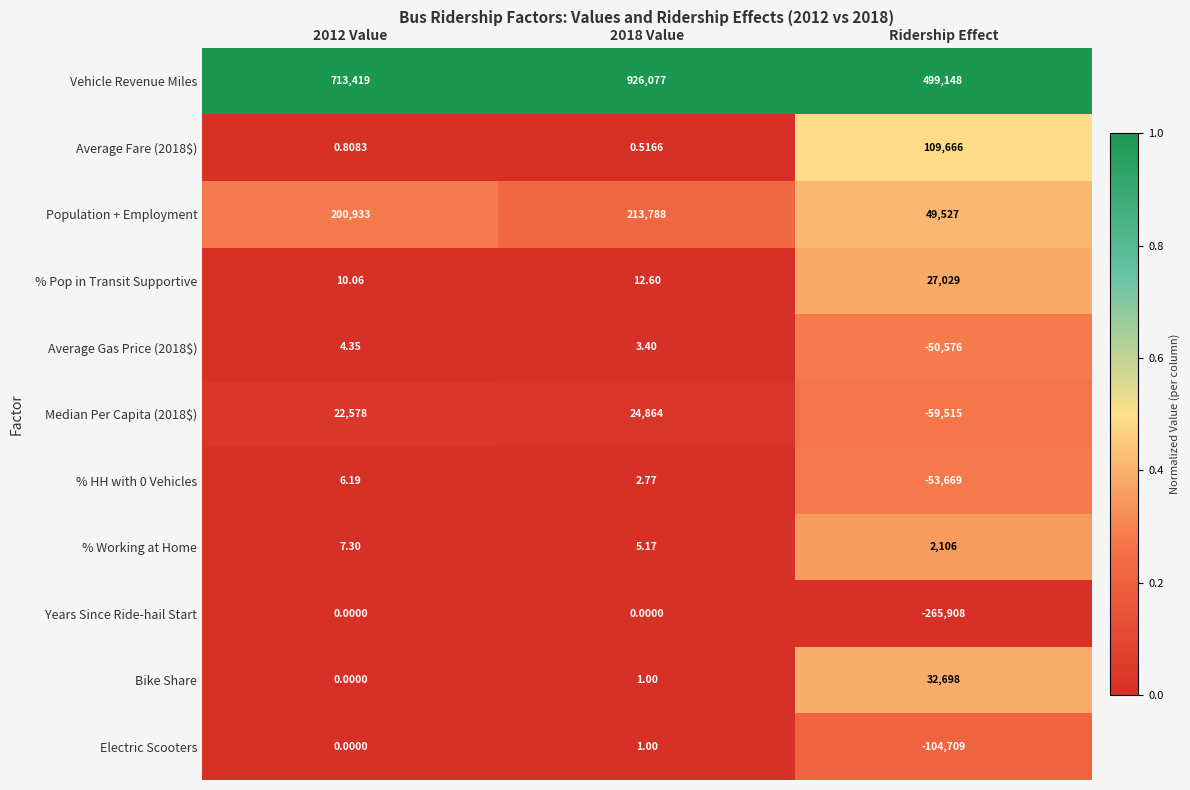

At which category does the chart reach its minimum across all series?

Ridership Effect